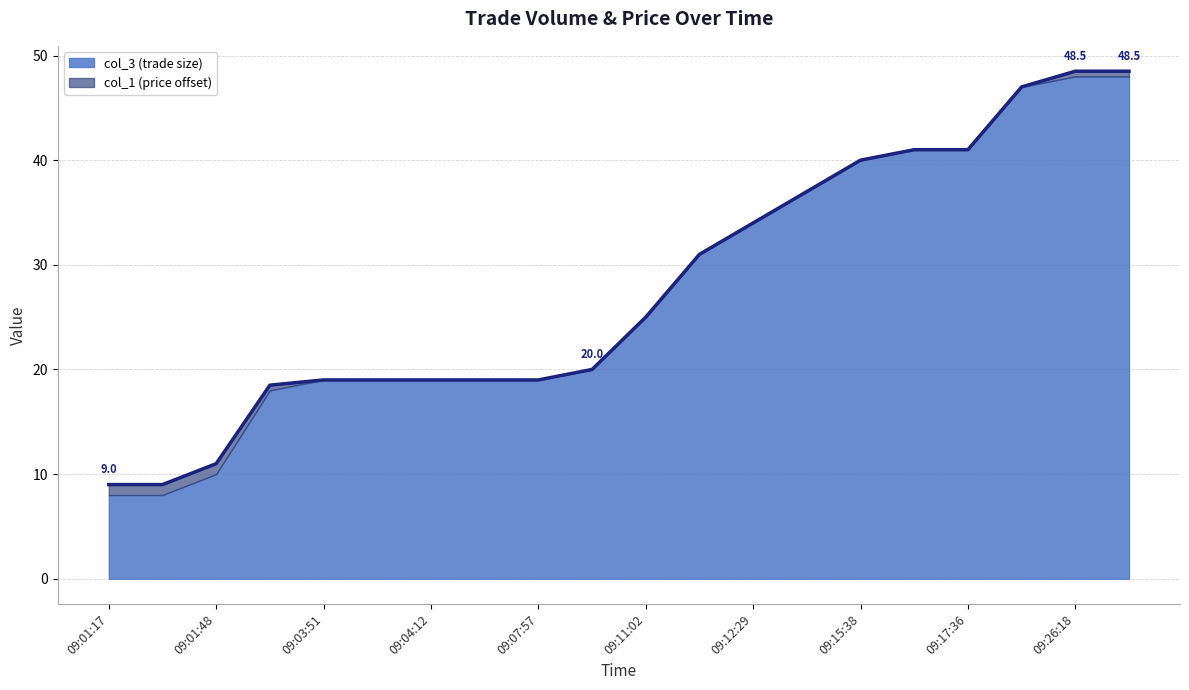

Where does the data first go above 25?

11